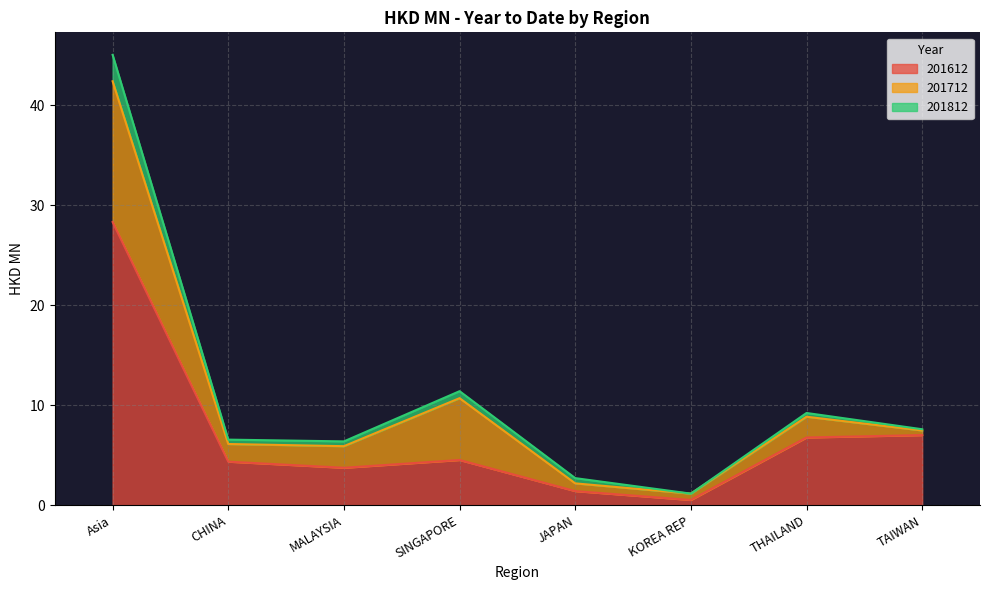

At how many categories does at least one series exceed 14?

1